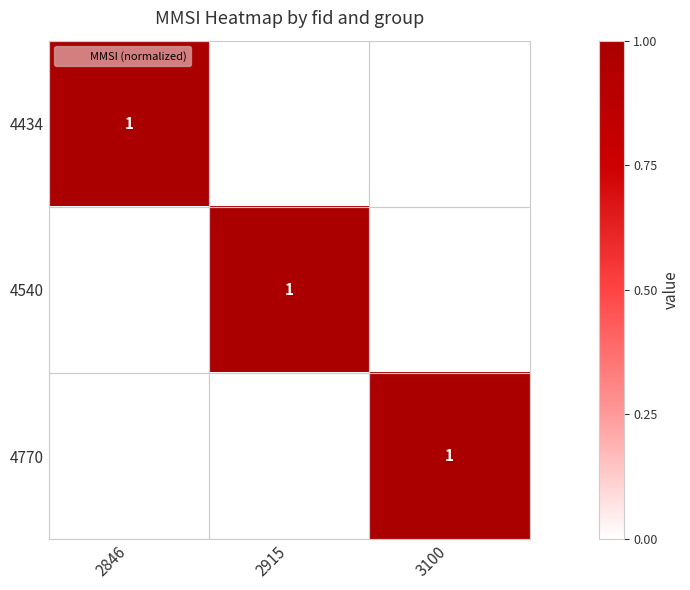

At which label is 4434 closest to 0?

2915